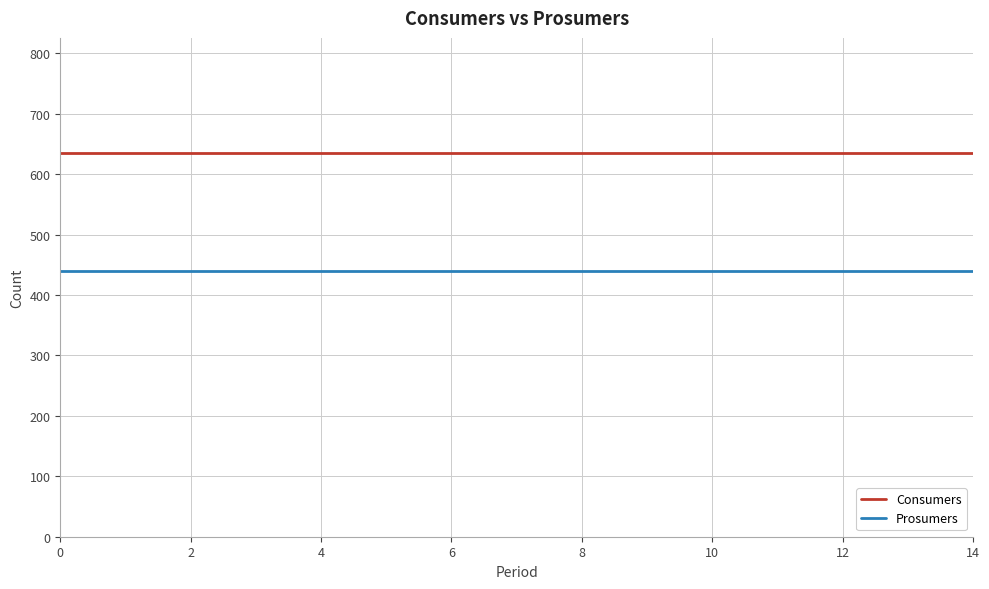

Which series has the largest total across all categories?

Consumers